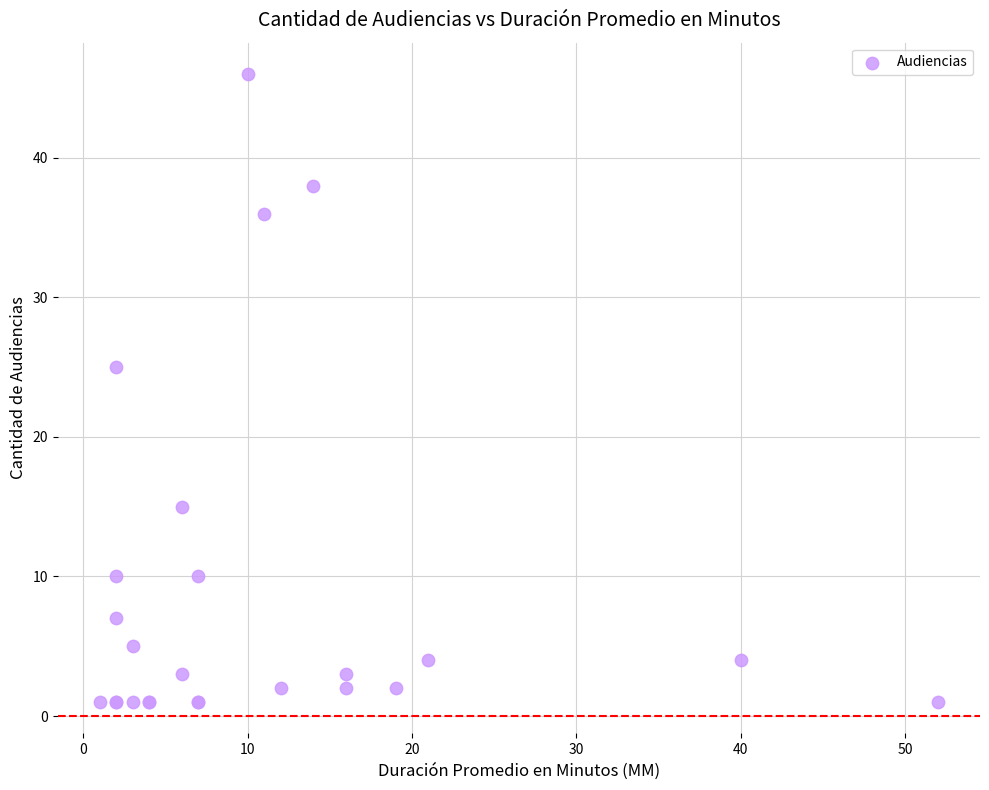

What Y value in the scatter plot is closest to 23?

25